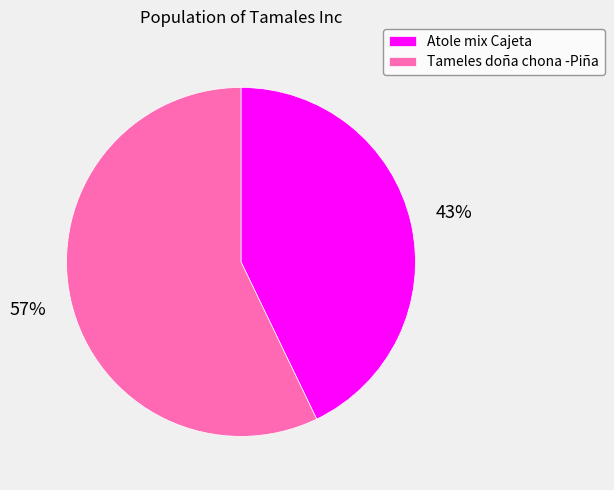

To the nearest percent, what is the difference between the Atole mix Cajeta and Tameles doña chona -Piña slice percentages?

14%